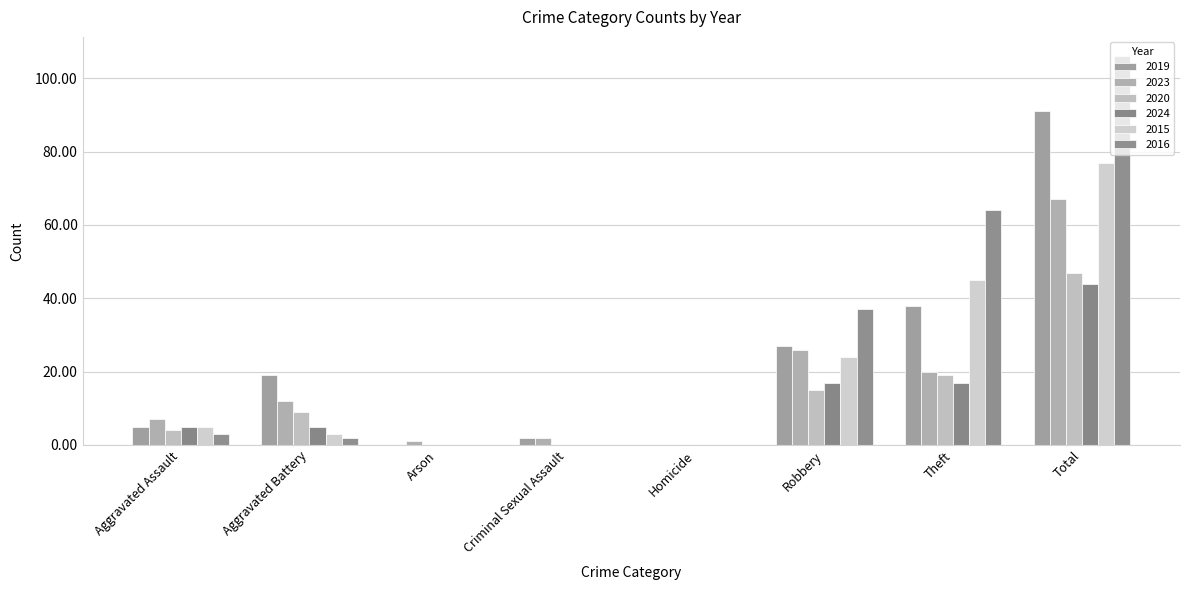

Which series has the largest range (max minus min)?

2016